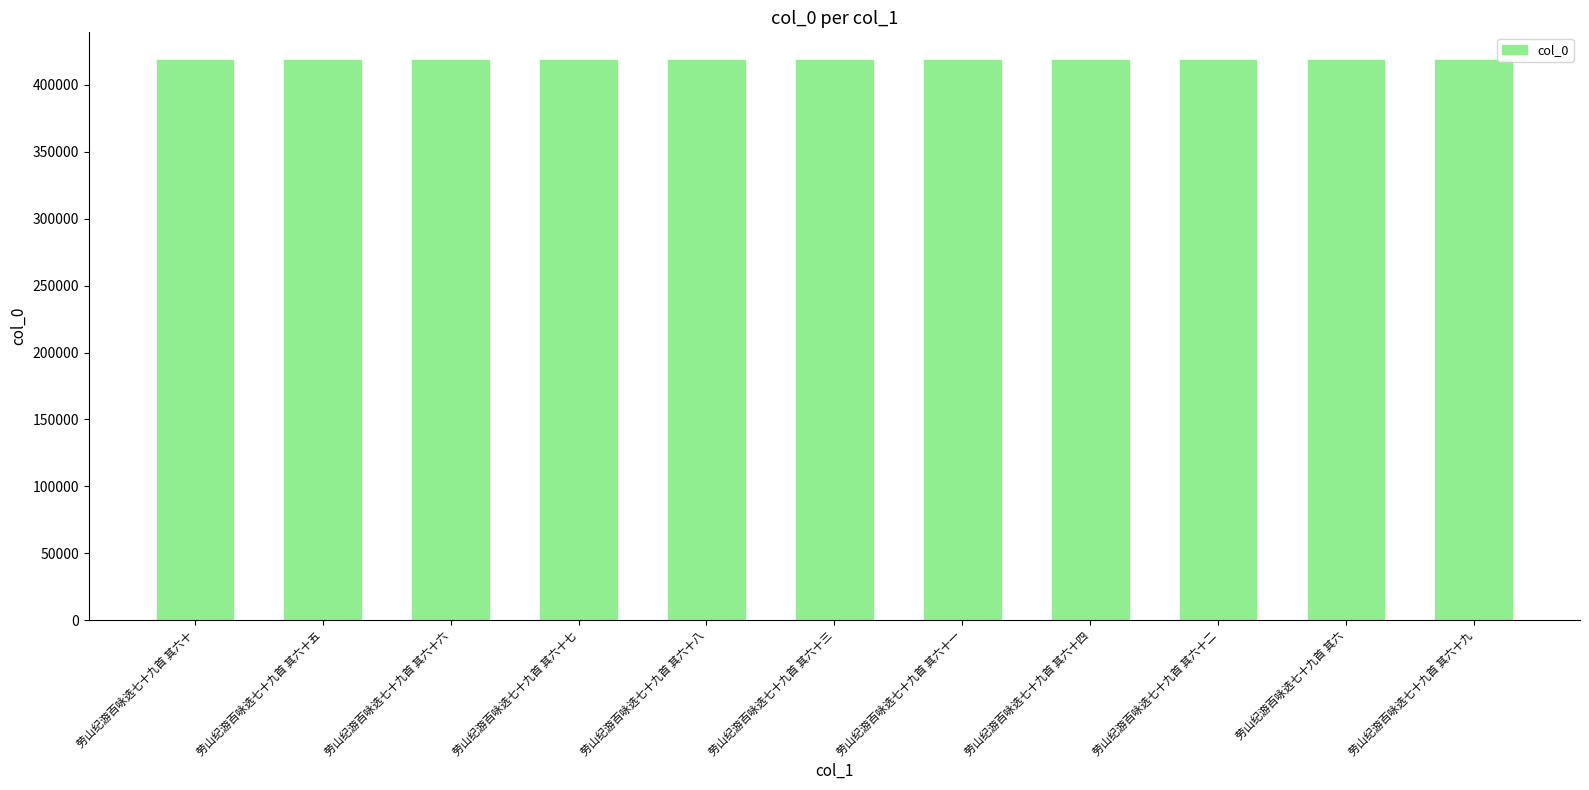

What is the change in value from 劳山纪游百咏选七十九首 其六十 to 劳山纪游百咏选七十九首 其六十七?

+7